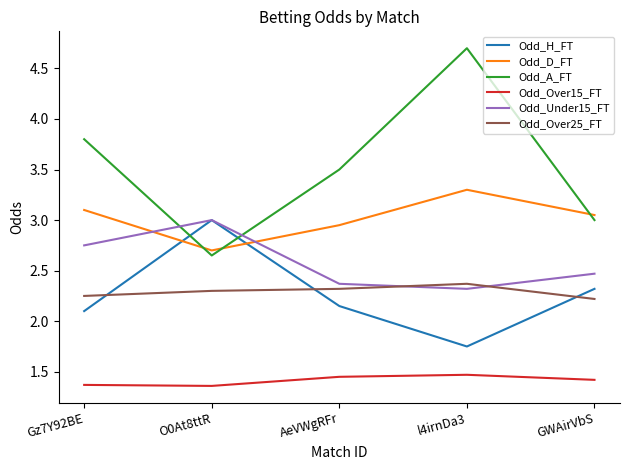

What are all the series names shown in the legend?

Odd_H_FT, Odd_D_FT, Odd_A_FT, Odd_Over15_FT, Odd_Under15_FT, Odd_Over25_FT